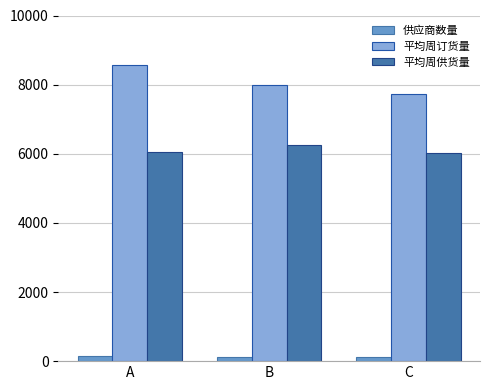

How many groups of bars are there?

3